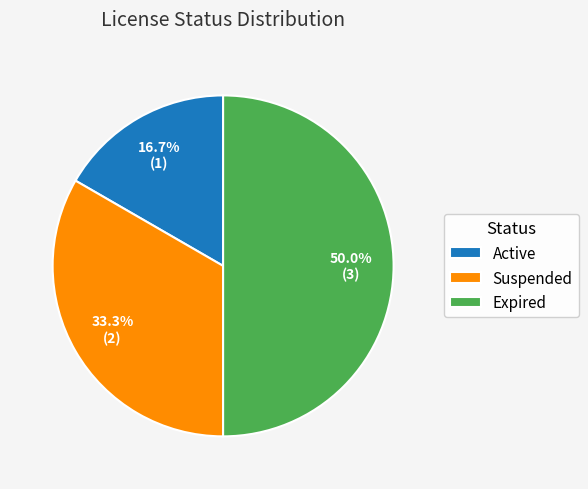

Which has a higher value, Expired or Active?

Expired